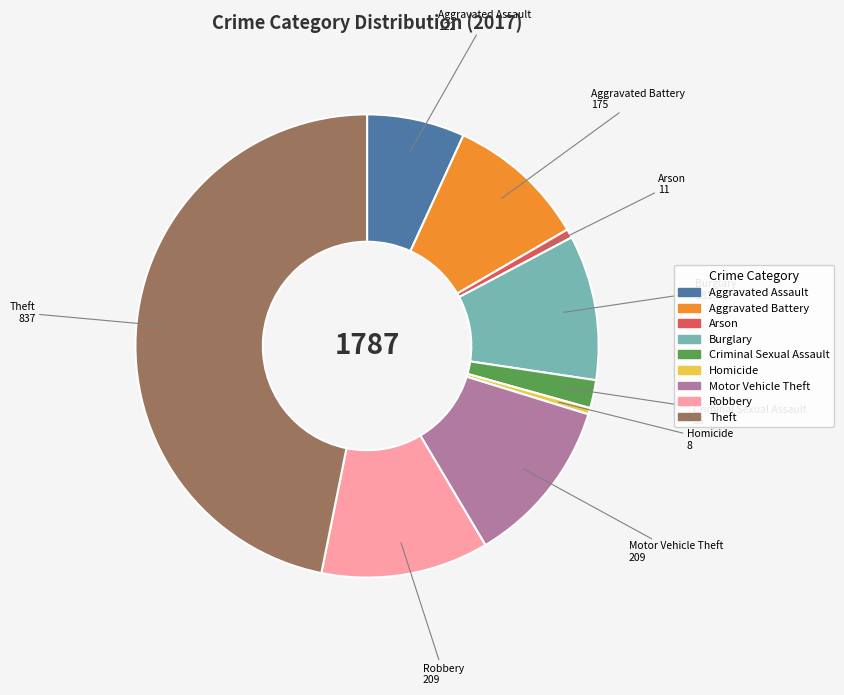

Is the sum of Aggravated Assault and Theft greater than half?

Yes